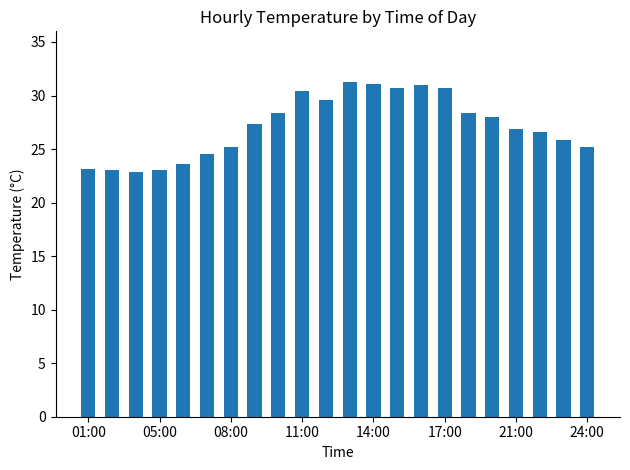

What is the greatest value displayed?

31.3